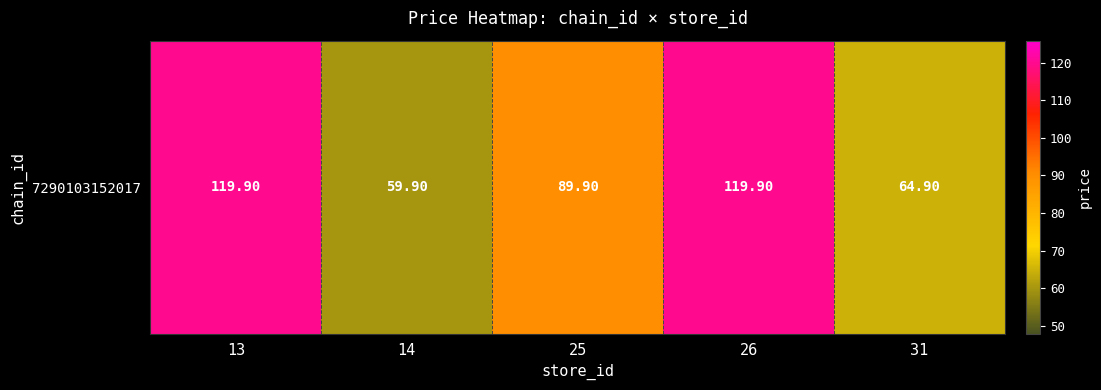

What is the ratio of the value at 14 to the value at 13?

0.5